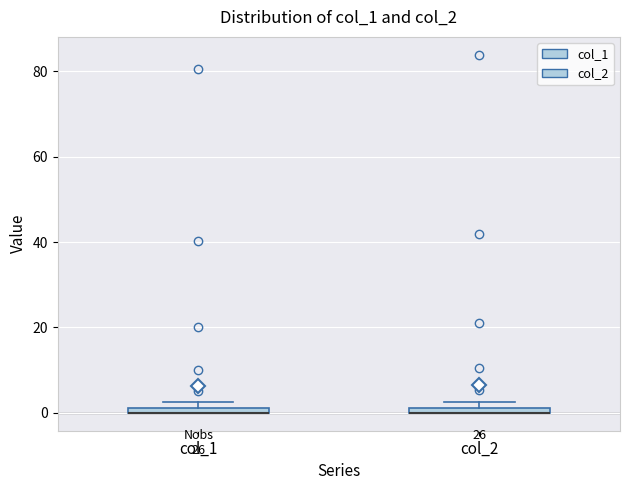

Where is the lower edge of the box for col_2 on the y-axis? The values are not printed on the chart, so give them approximately, as read against the axis.

0